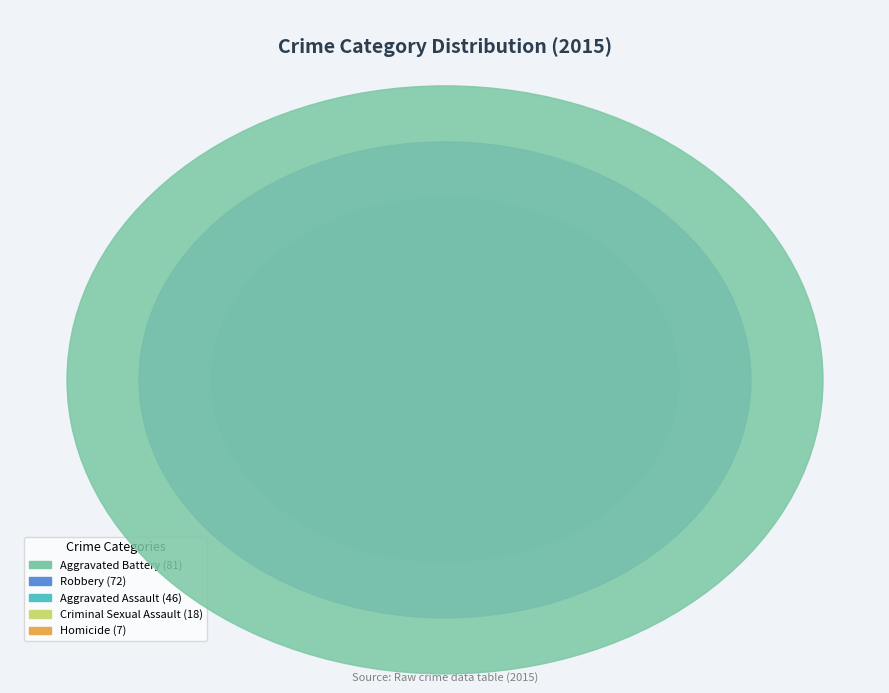

To the nearest percent, what percentage of the pie is Homicide?

3%